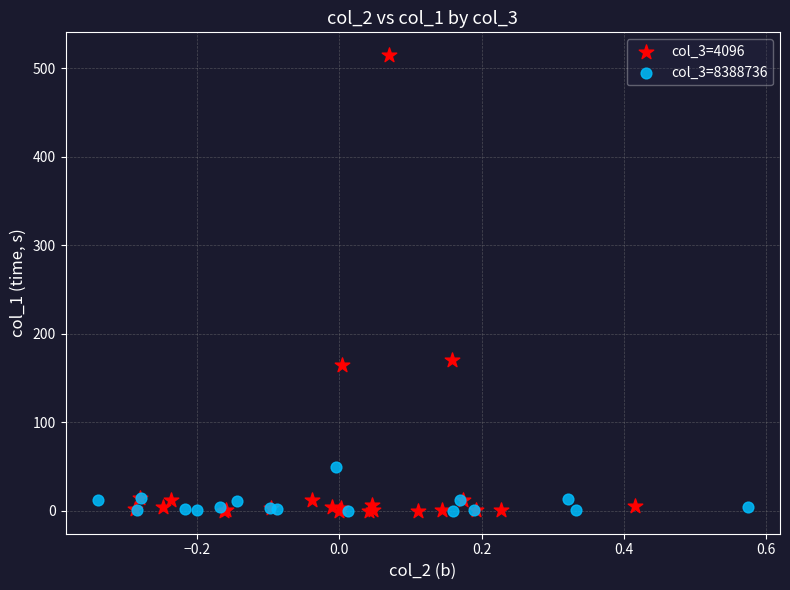

Which series reaches the maximum Y coordinate?

col_3=4096